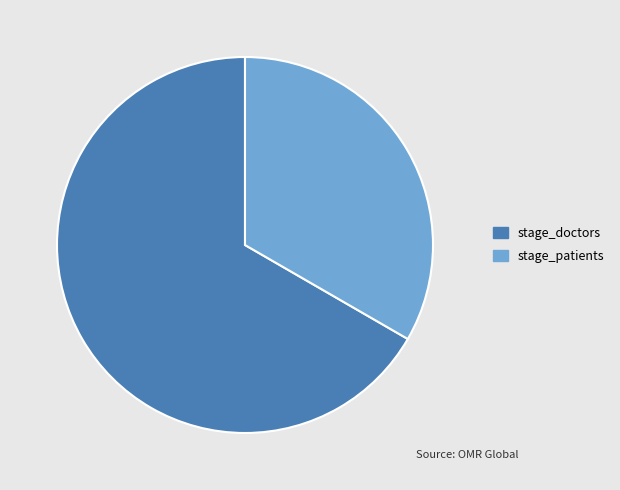

Combined, do stage_doctors and stage_patients account for over 50%?

Yes